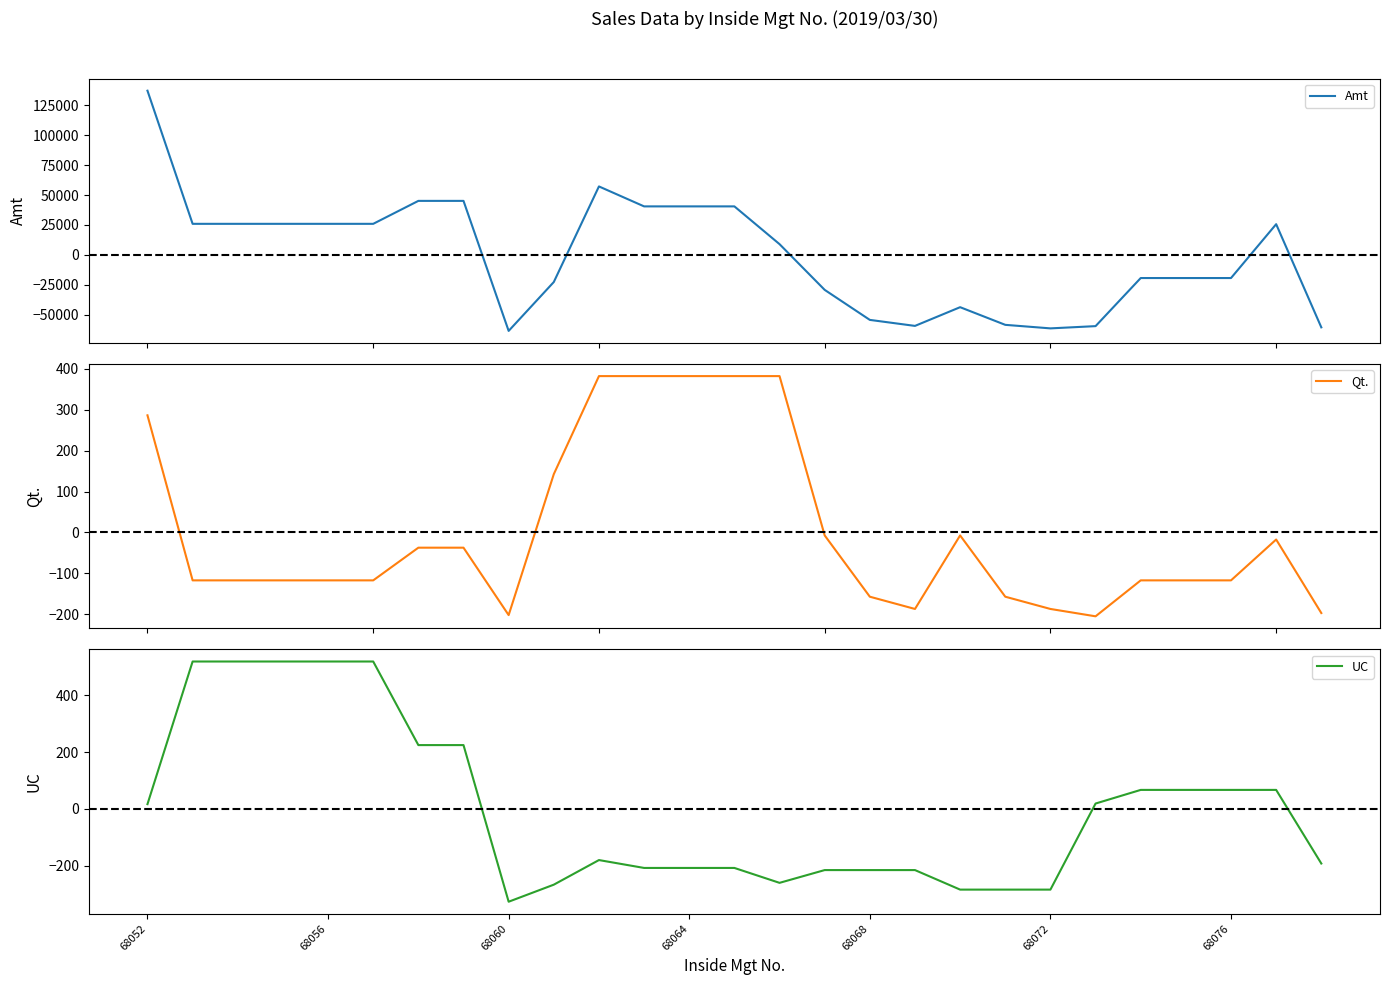

How many positive values does the Qt. series have?

7